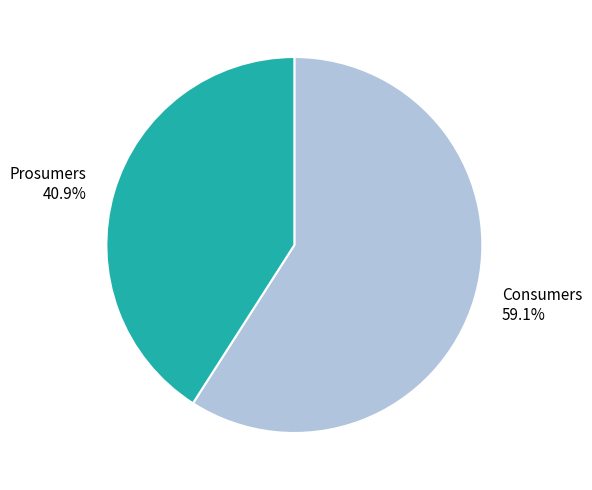

The Consumers slice represents 50% of the pie. True or false?

False